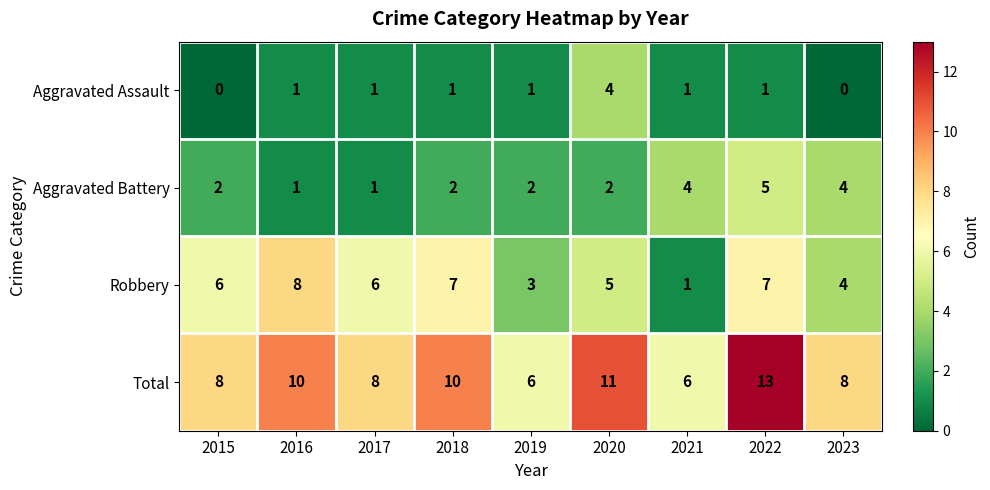

Count the Total values in the range 8 to 10.

5